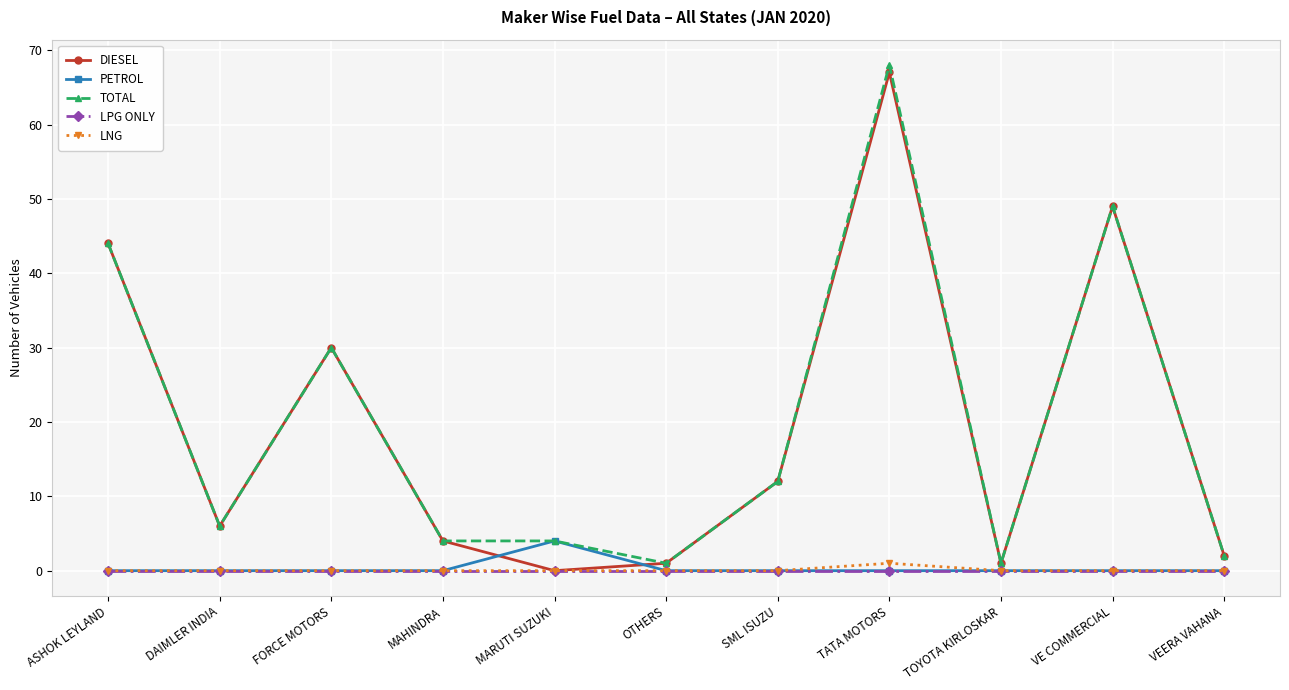

Reading left to right, list all the values displayed in this chart.

DIESEL: 44	6	30	4	0	1	12	67	1	49	2
PETROL: 0	0	0	0	4	0	0	0	0	0	0
TOTAL: 44	6	30	4	4	1	12	68	1	49	2
LPG ONLY: 0	0	0	0	0	0	0	0	0	0	0
LNG: 0	0	0	0	0	0	0	1	0	0	0